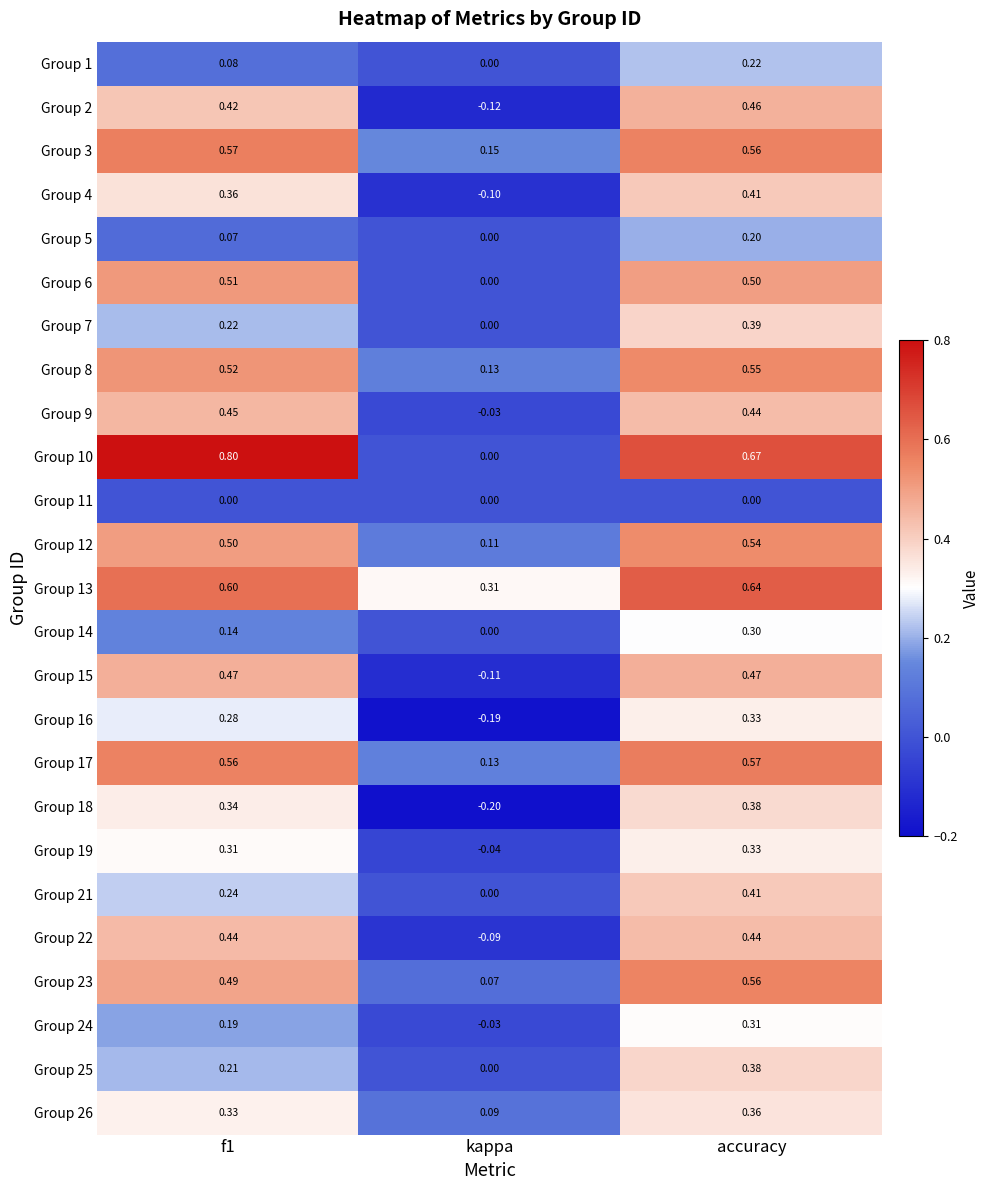

At which category is the sum across all series the highest?

accuracy